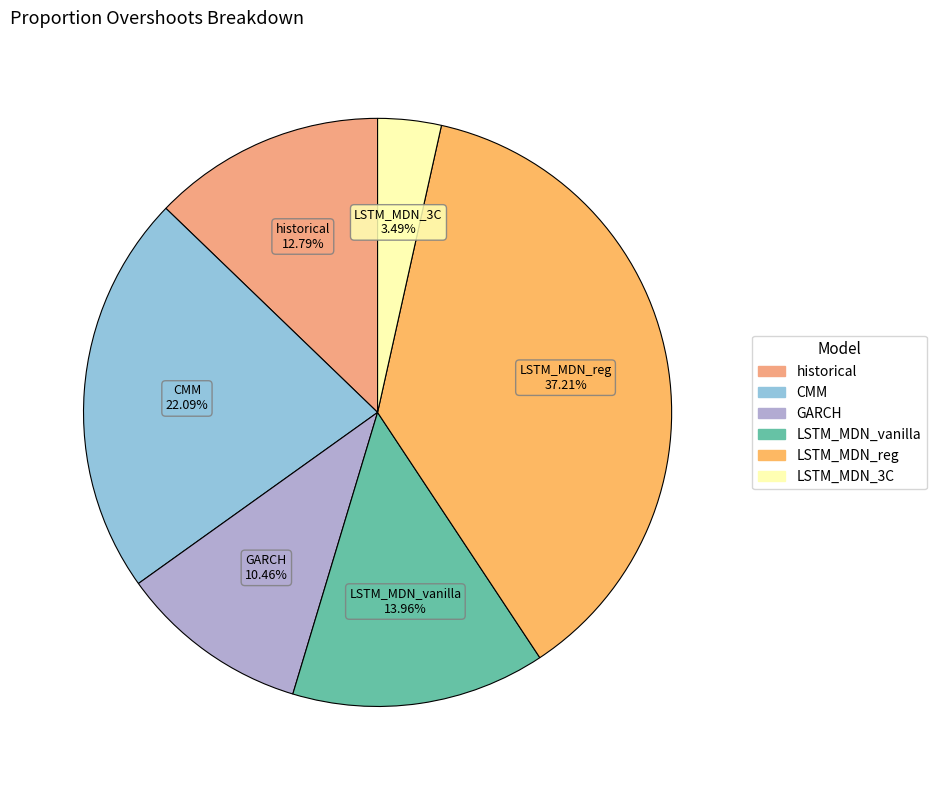

What is the total percentage of historical and LSTM_MDN_reg?

50.0%